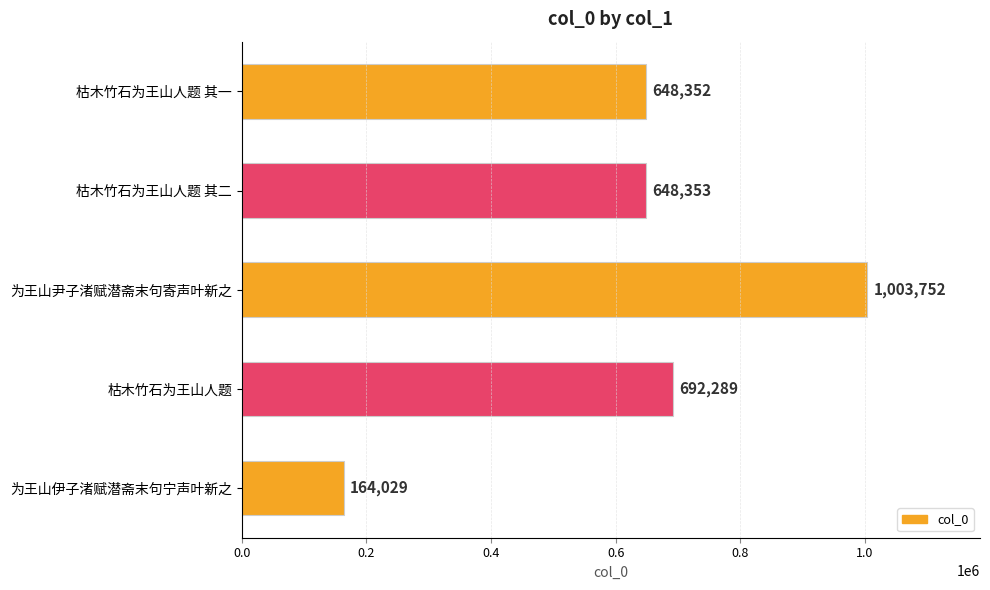

Where is the data nearest to the value 583890?

枯木竹石为王山人题 其一